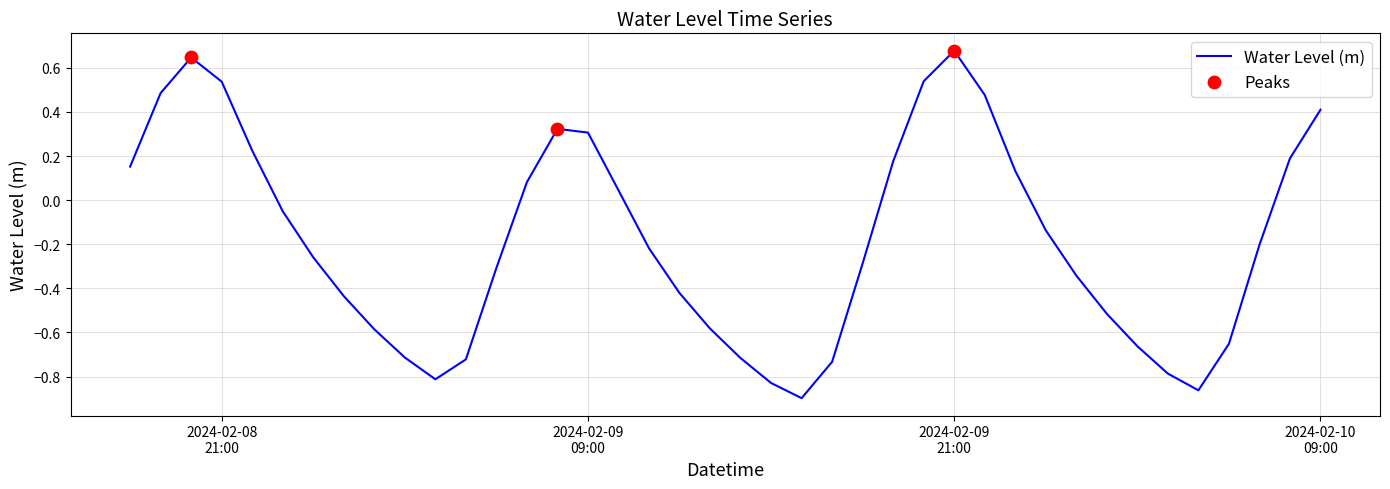

What is the difference between the maximum and minimum values?

1.6